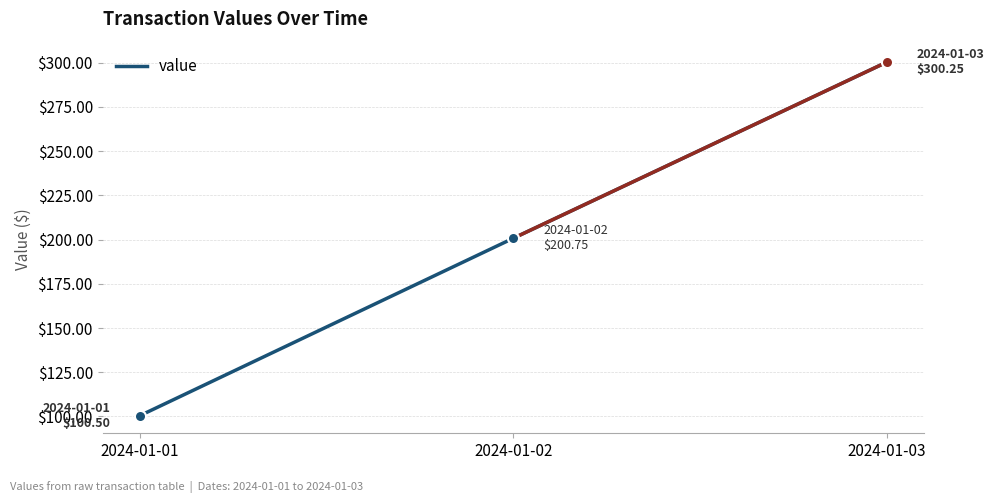

At which label does the data first exceed 200?

2024-01-02